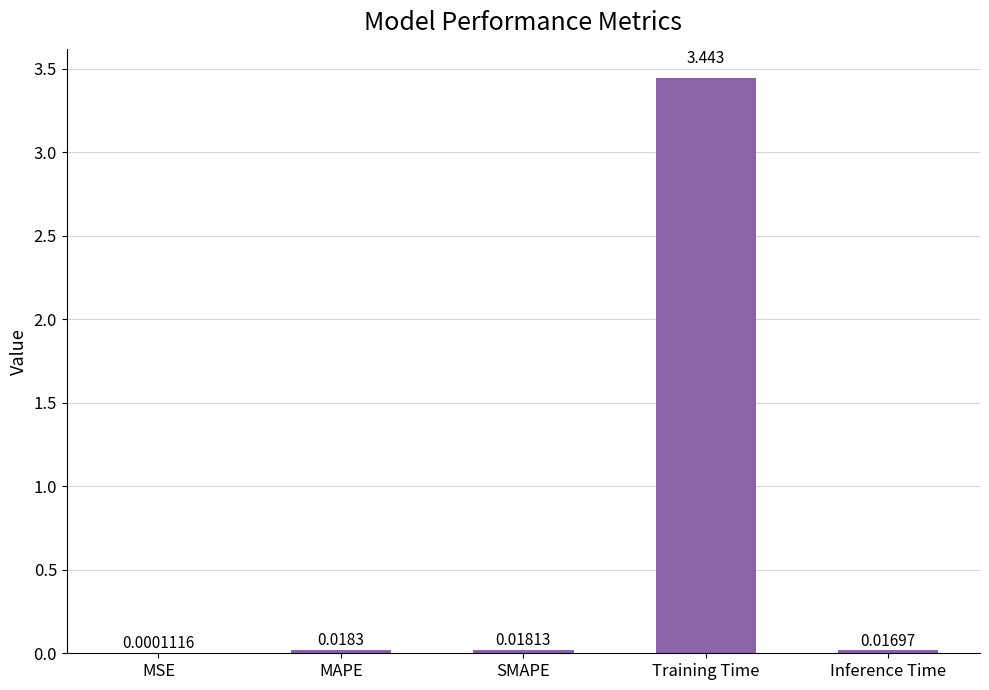

Where is the data nearest to the value 1?

MAPE